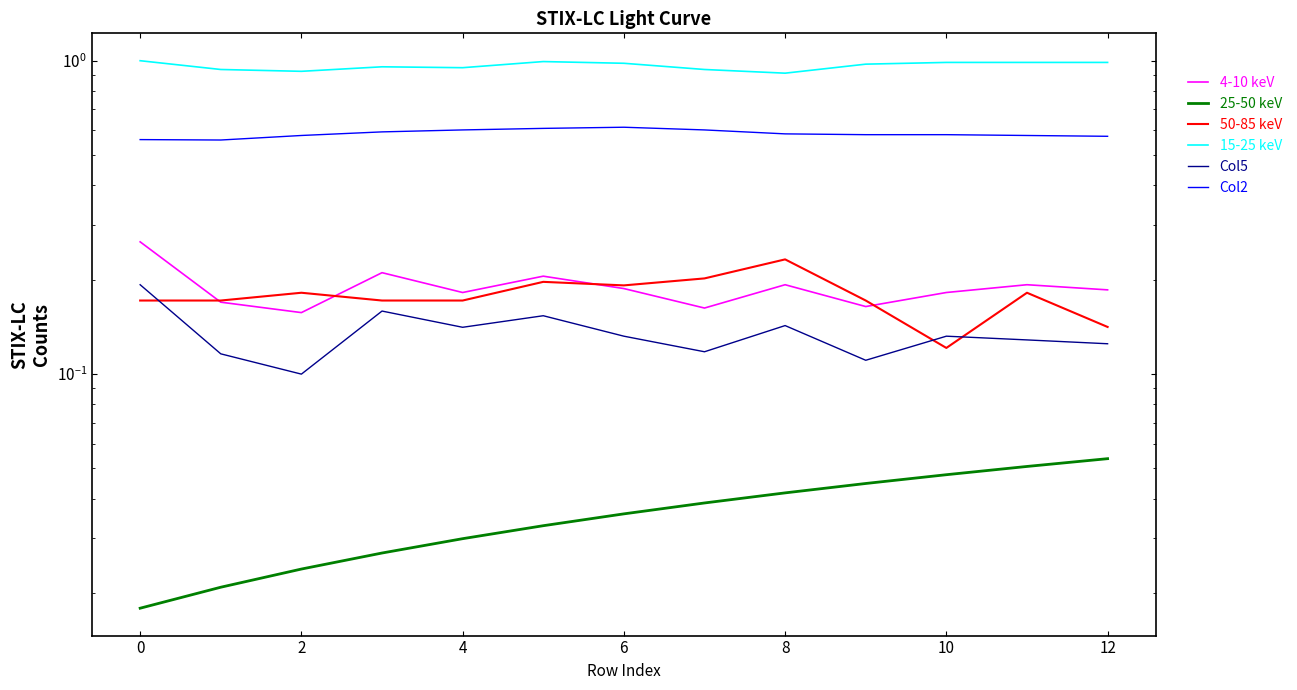

How many series are shown in this chart?

6